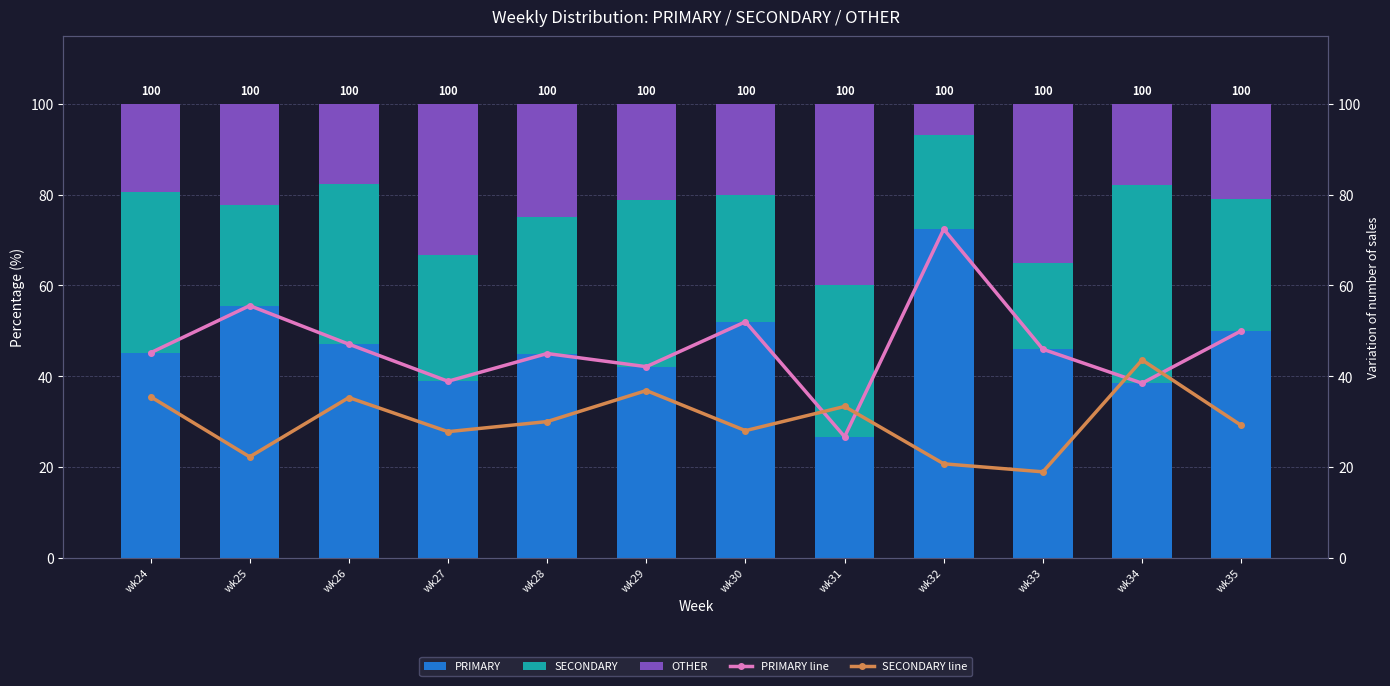

At which label does PRIMARY reach its peak?

wk32